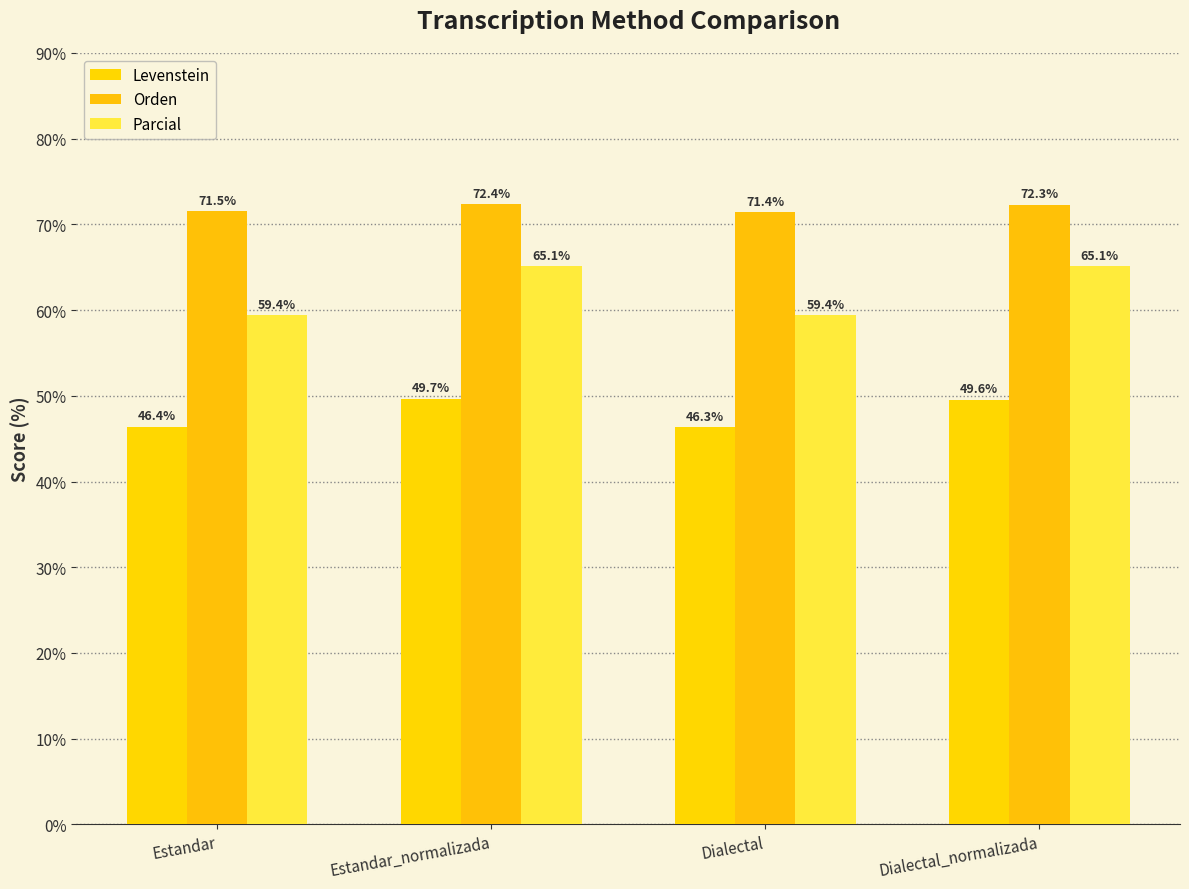

At which label is Orden closest to 71?

Dialectal